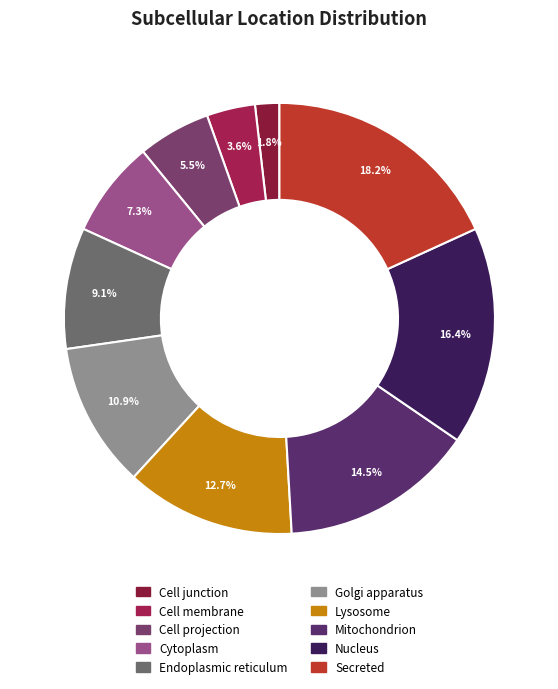

What percentage is the Lysosome slice, to the nearest percent?

13%